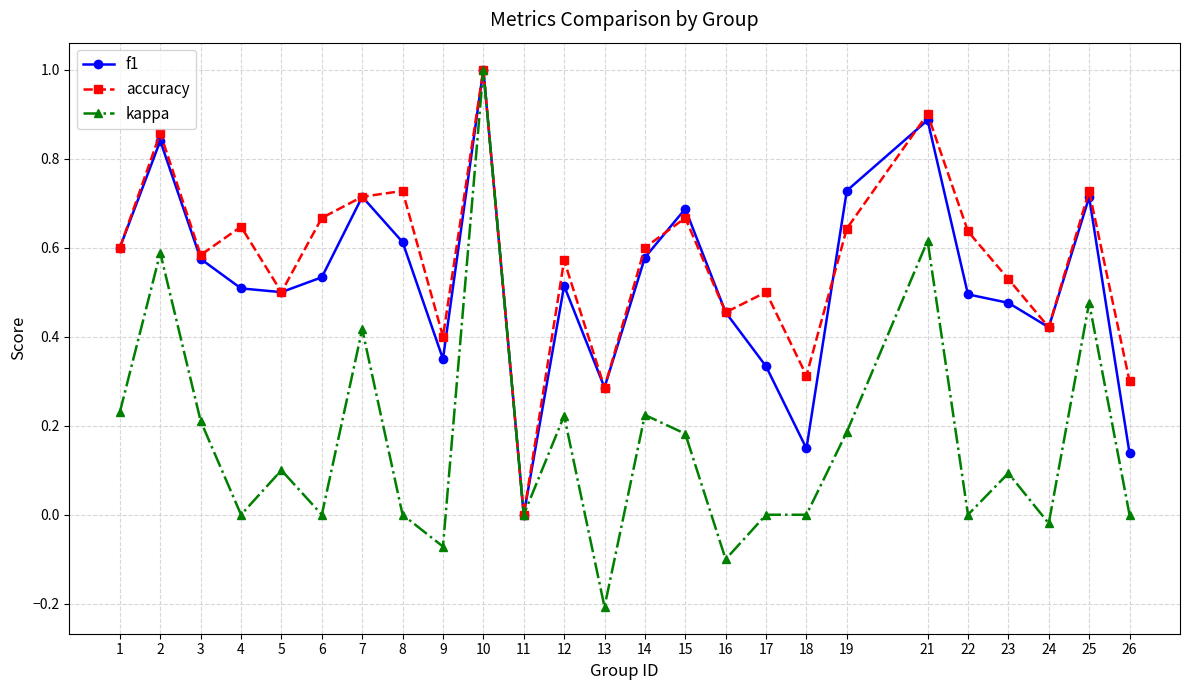

At which category does accuracy reach its first local peak?

2